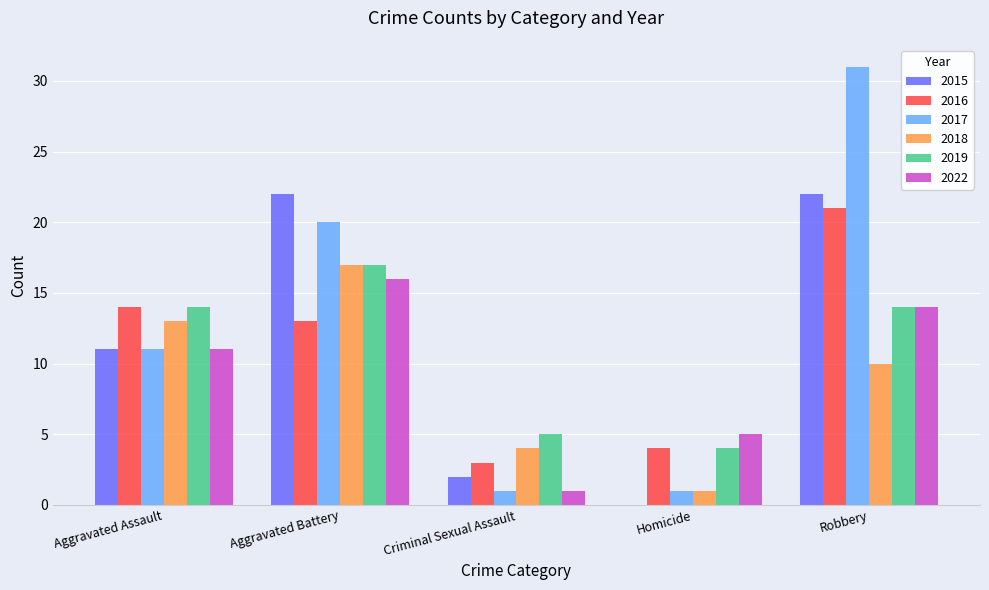

Between Aggravated Battery and Robbery, which series saw the biggest shift?

2017